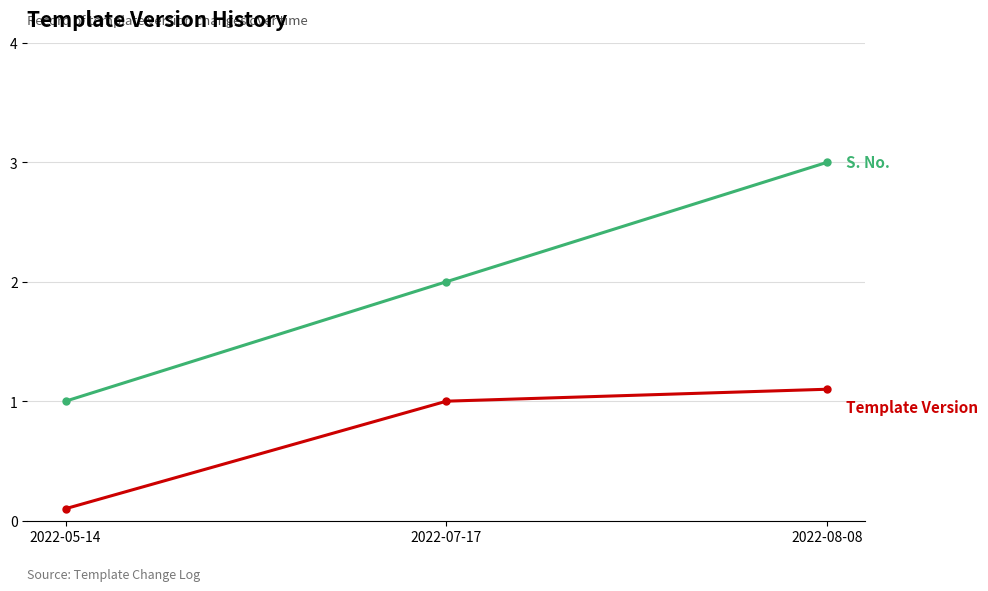

Which label corresponds to the smallest value in the chart?

2022-05-14